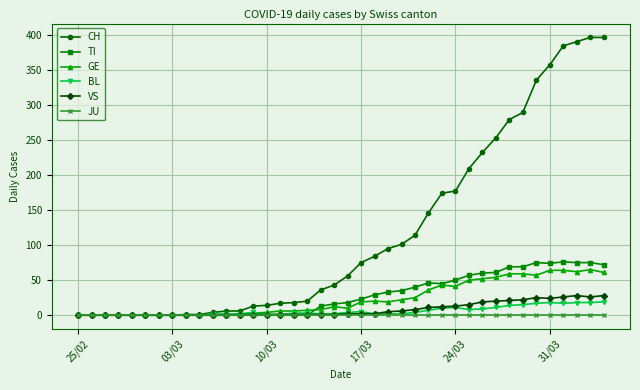

What is the average value of the CH series?

118